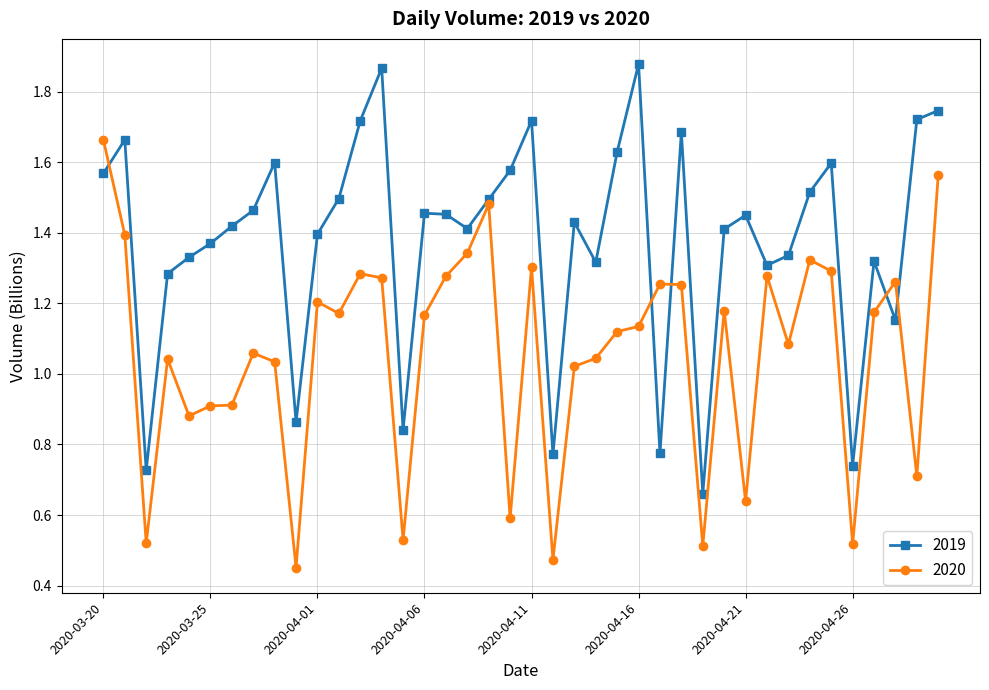

At how many categories does at least one series exceed 1?

34